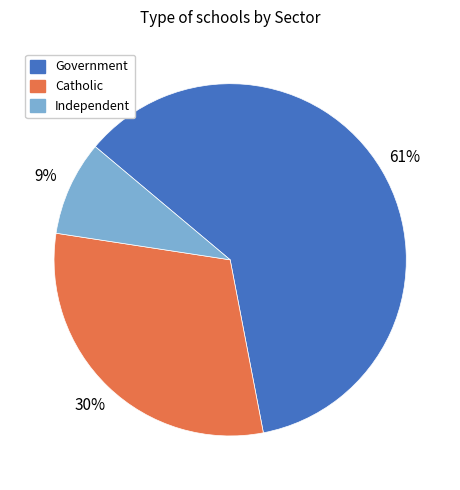

How many slices are in this pie chart?

3